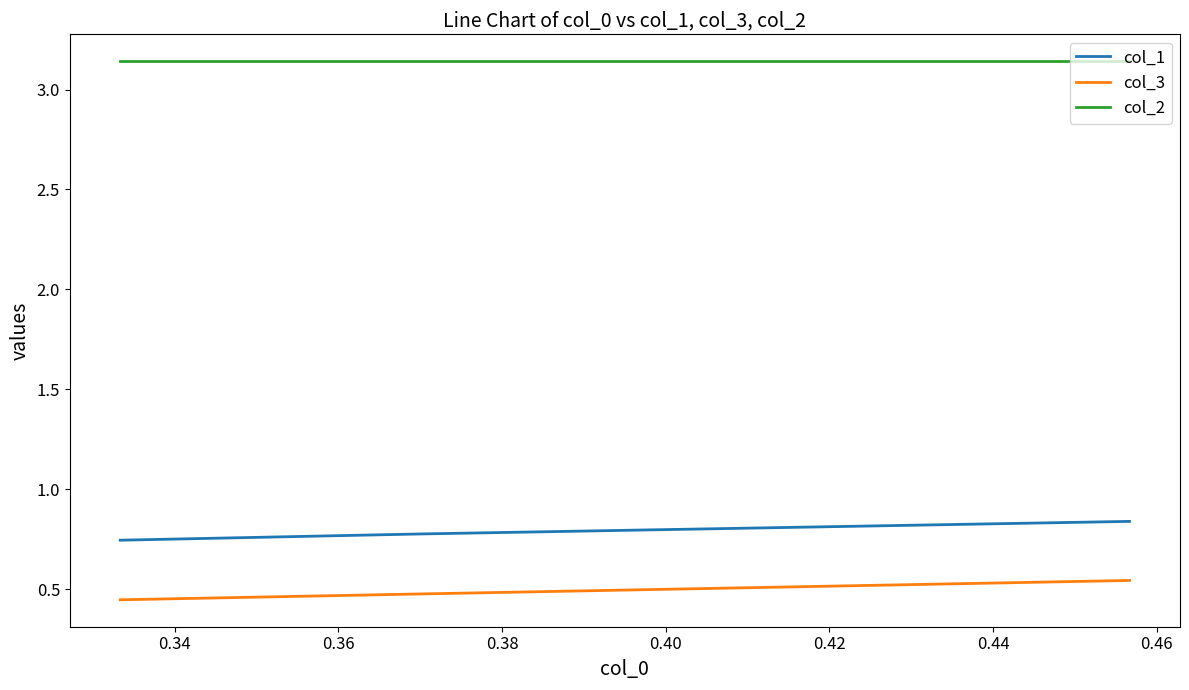

Rank the series by their maximum value, from lowest to highest.

col_3, col_1, col_2